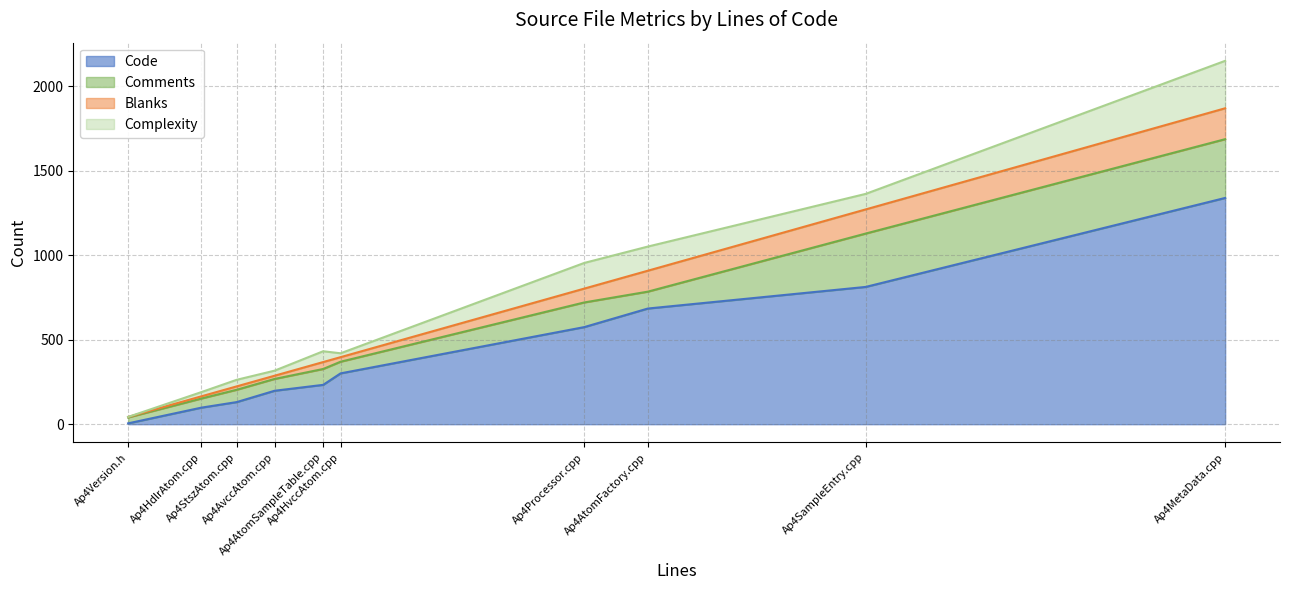

Does the chart have visible grid lines?

Yes